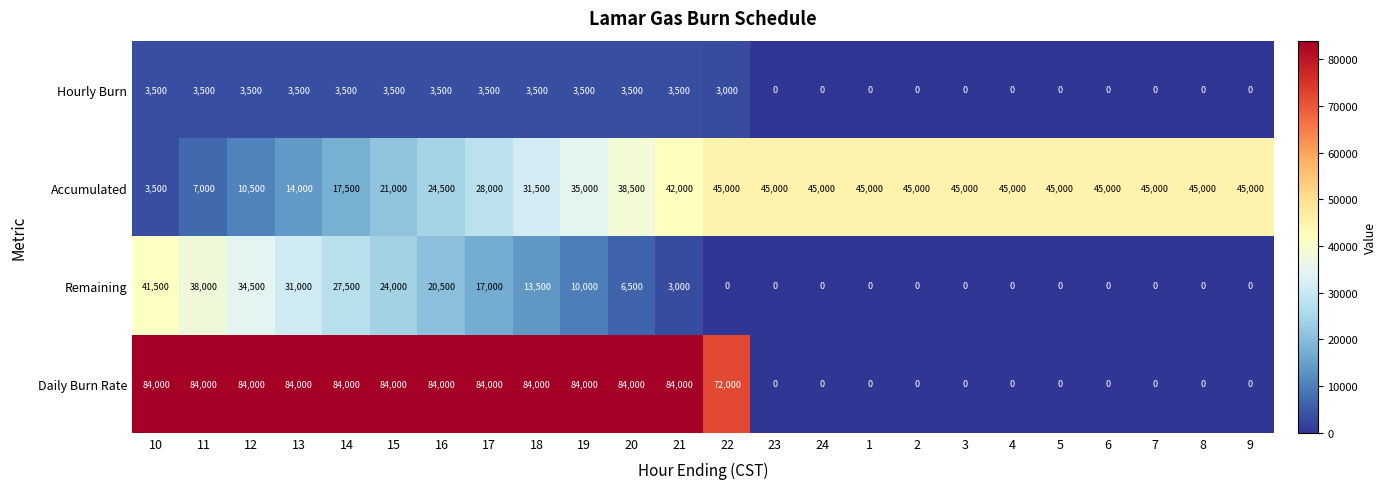

What is the sum of all Hourly Burn values?

45000